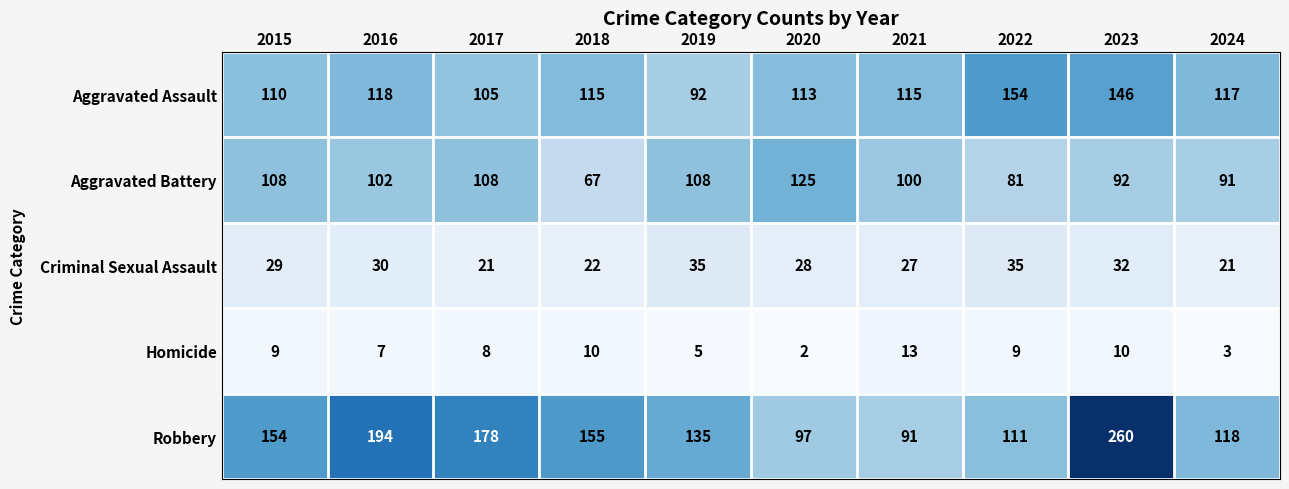

Which category has the lowest value across all series?

2020